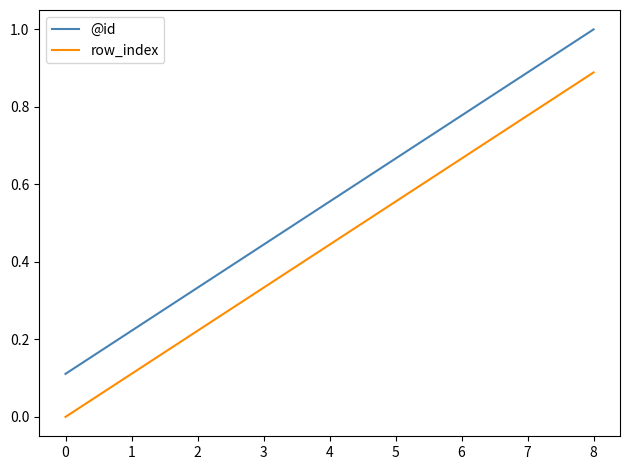

True or false: row_index has a value of 1.4 at 8.

False